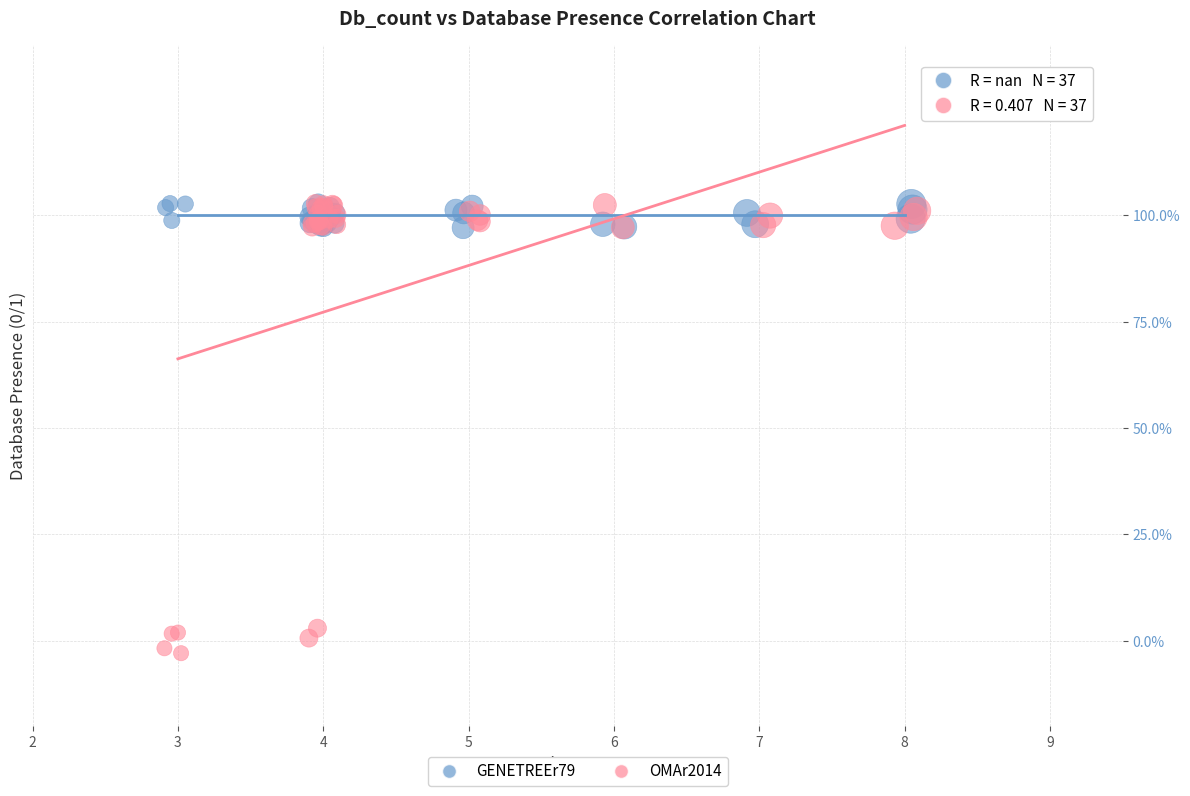

Which series has the widest spread of Y values?

OMAr2014